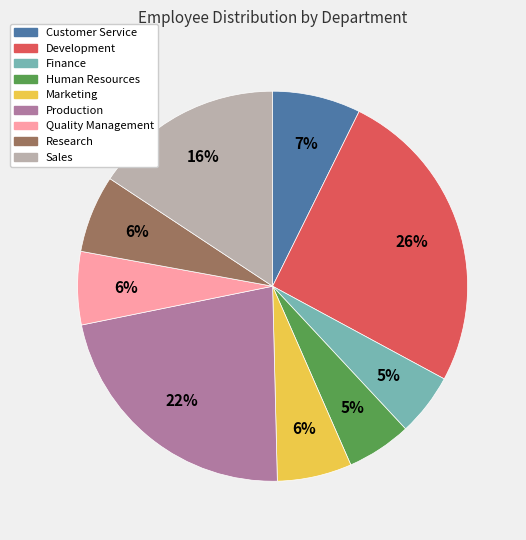

To the nearest percent, what is the difference between the Human Resources and Research slice percentages?

1%